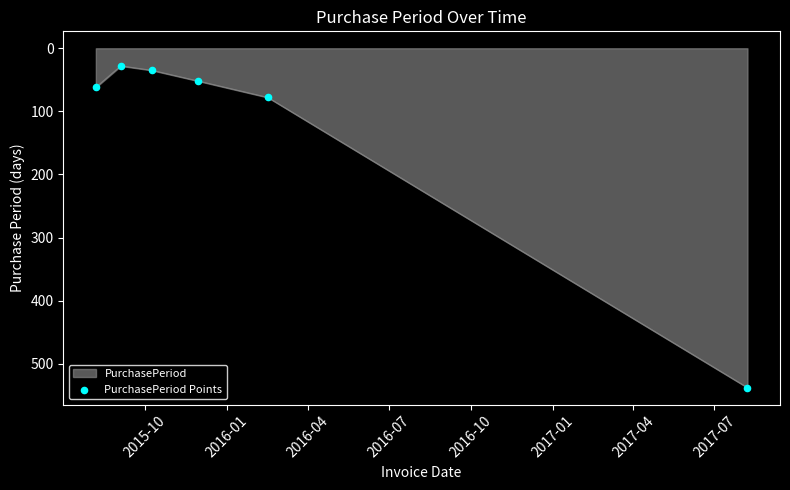

True or false: there are more than 0 points higher than both neighbors.

False